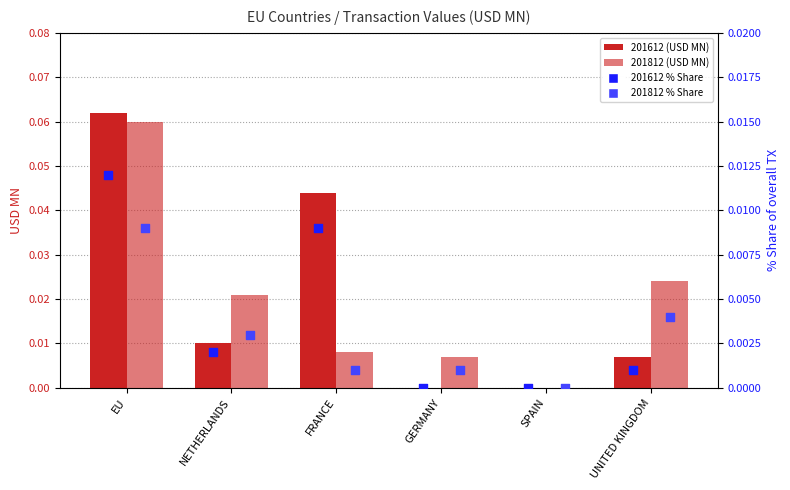

What are all the series names shown in the legend?

201612 (USD MN), 201812 (USD MN), 201612 % Share, 201812 % Share